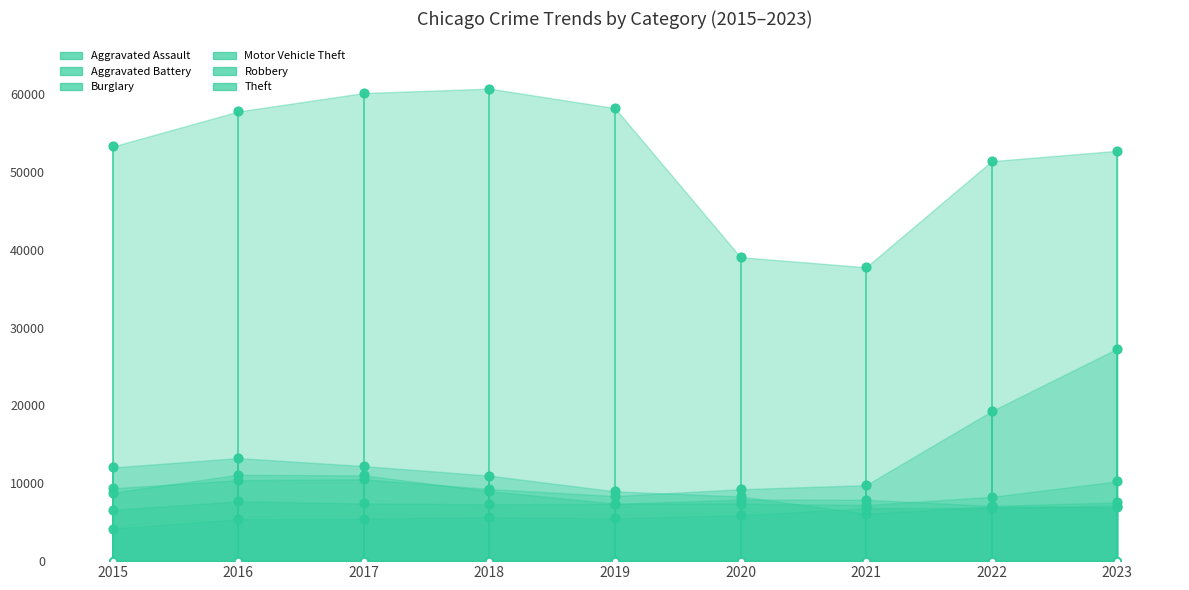

What are all the series names shown in the legend?

Aggravated Assault, Aggravated Battery, Burglary, Motor Vehicle Theft, Robbery, Theft